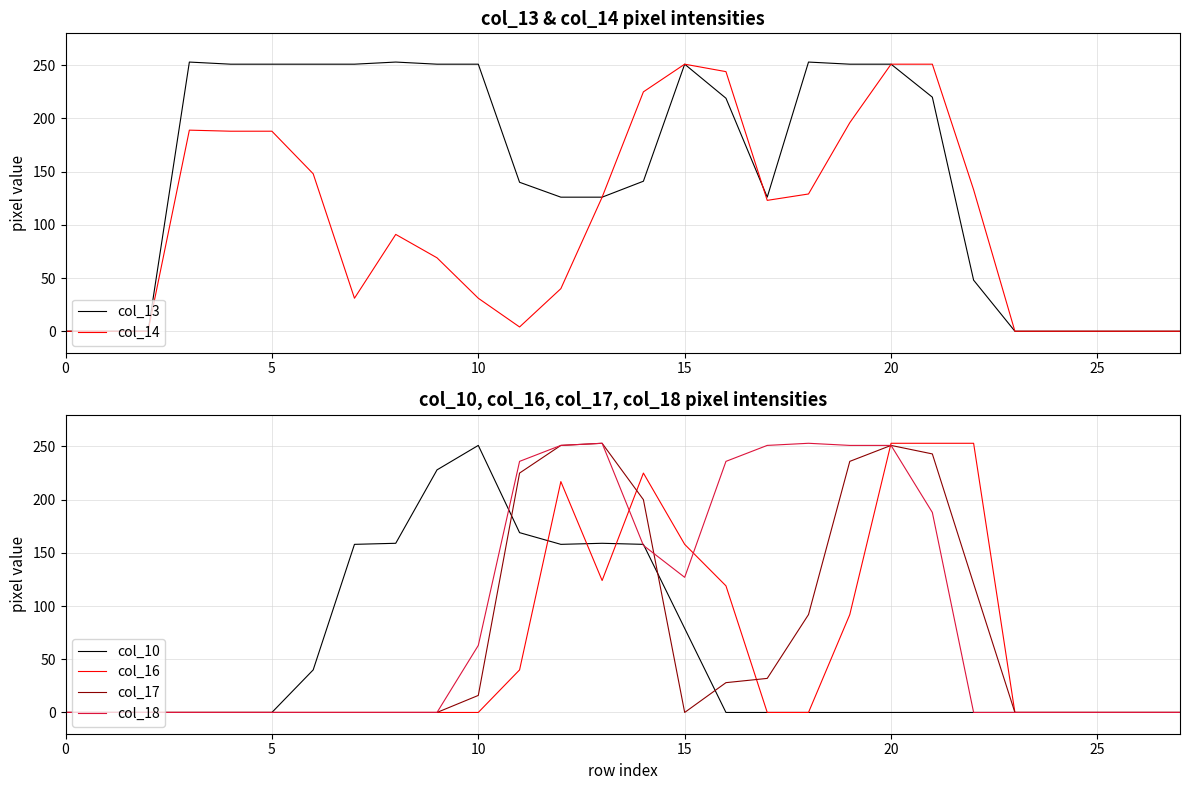

True or false: col_13 has a value of 128 at 27.

False